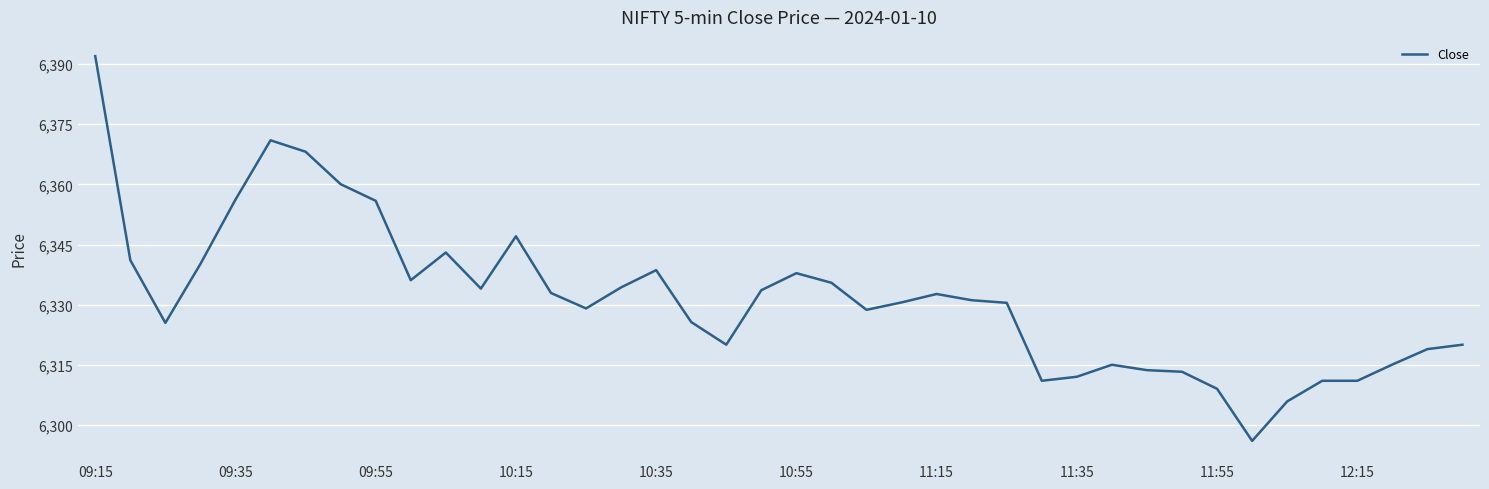

What is the greatest value displayed?

6392.0